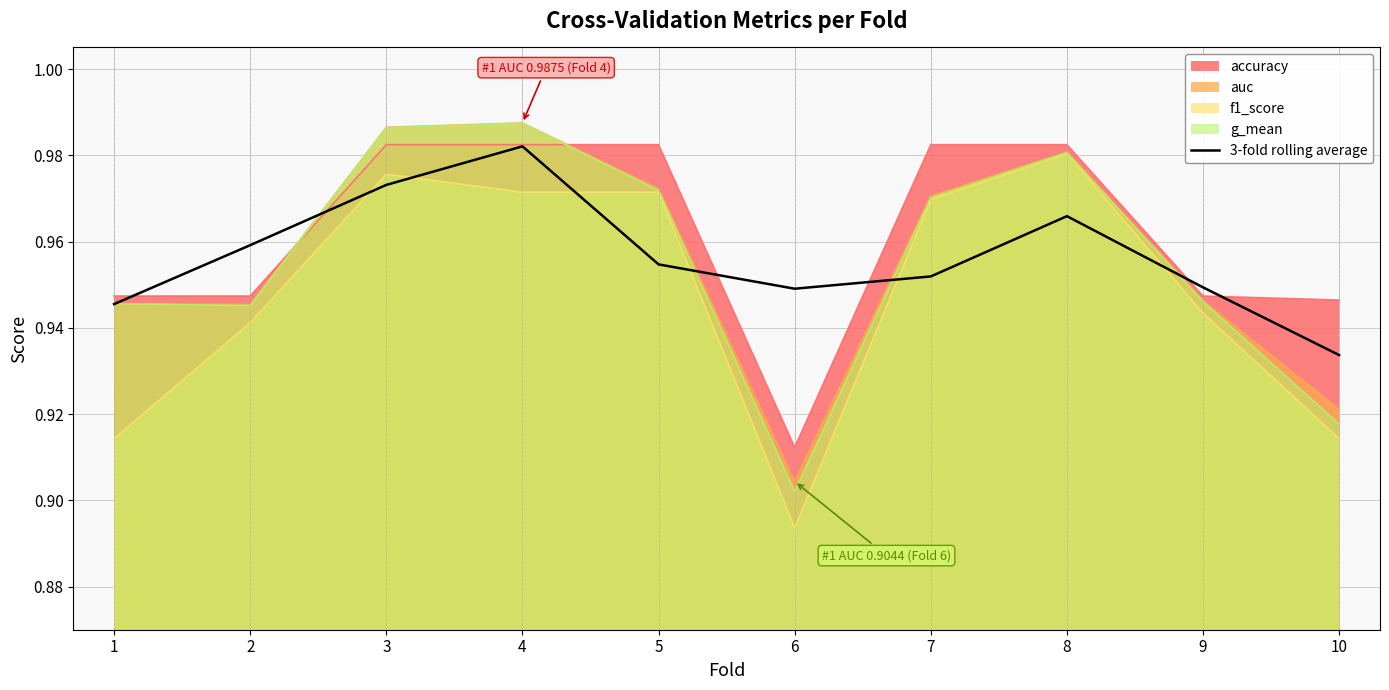

At which category does the chart reach its minimum across all series?

6